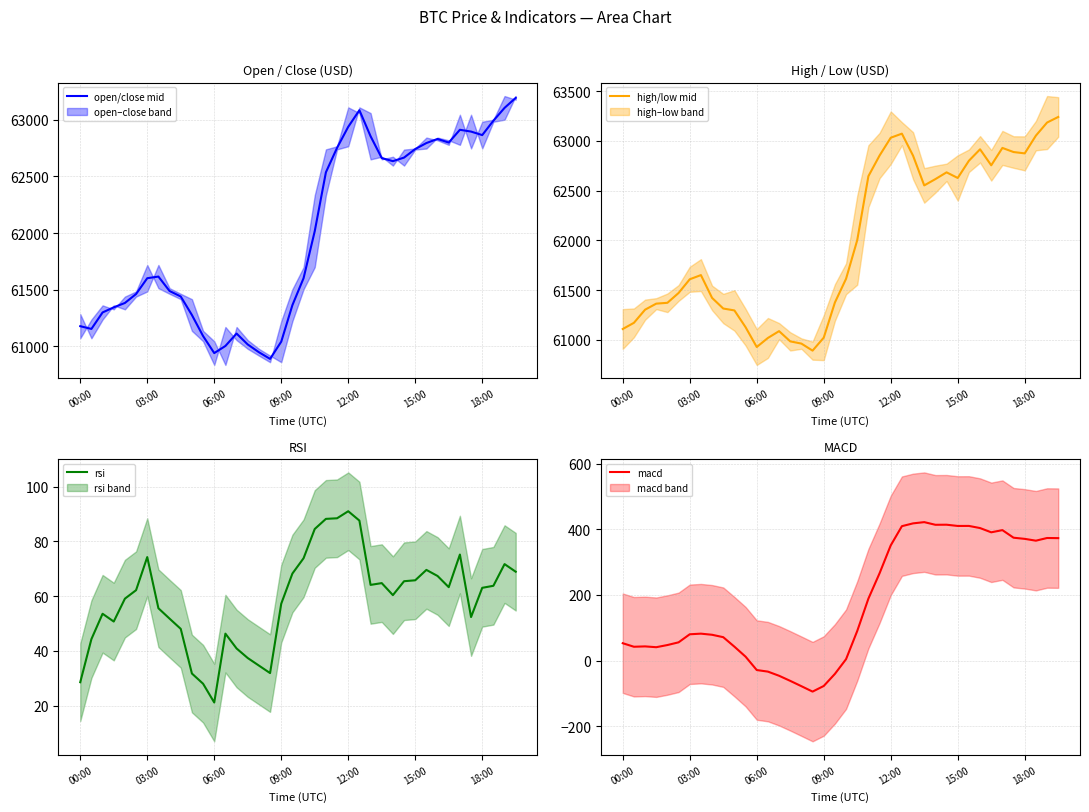

The value of macd at 37 is 202.2. True or false?

False